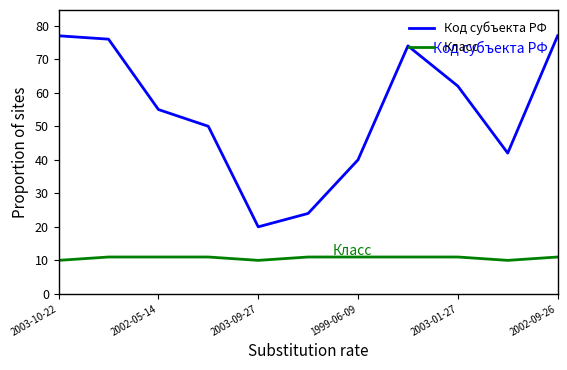

True or false: Код субъекта РФ and Класс intersect in this chart.

False